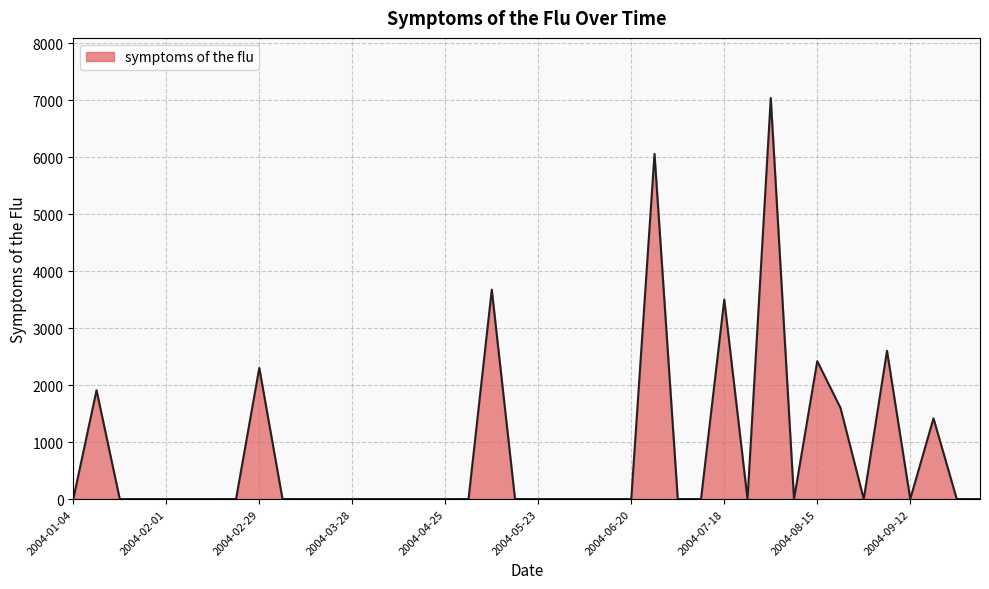

What is the difference between the maximum and minimum values?

7041.9